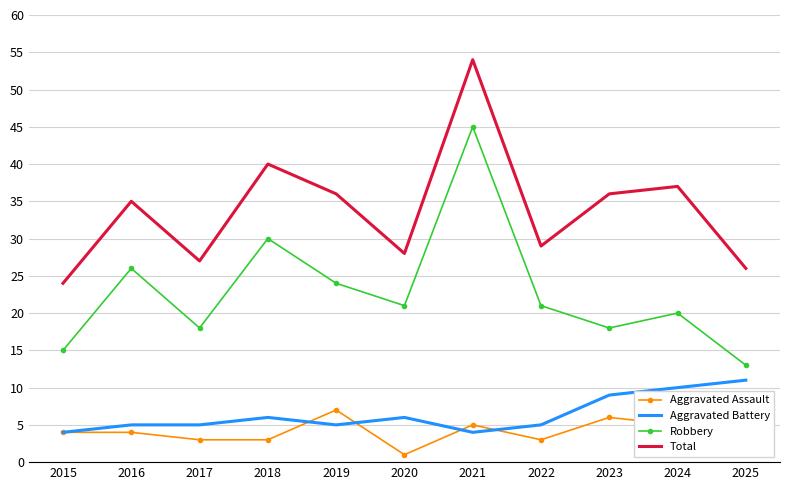

What is the maximum value for Aggravated Battery?

11